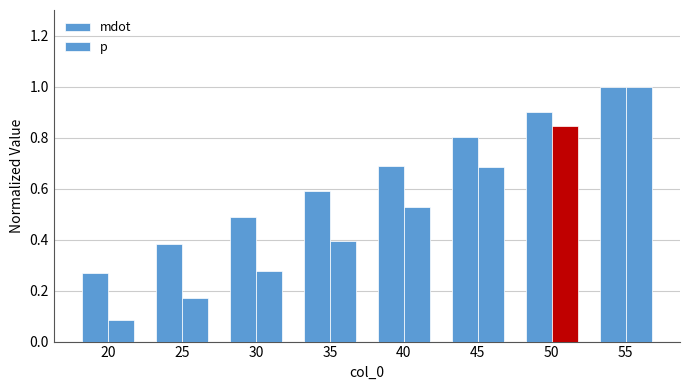

How many bars are there in total?

16